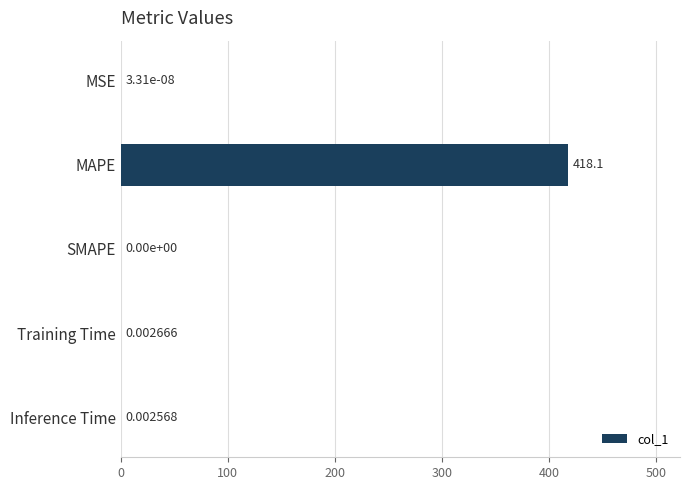

How many series are shown in this chart?

1